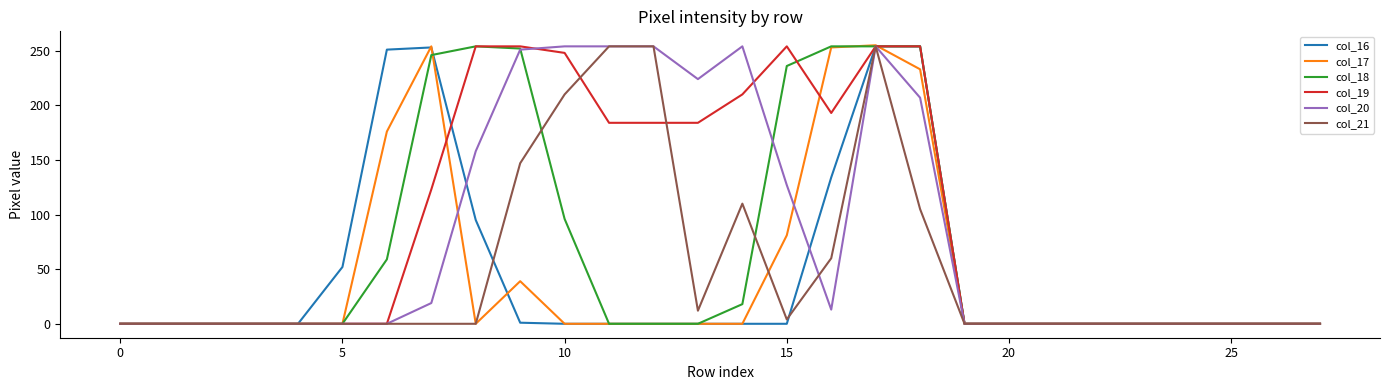

Which series has the largest total across all categories?

col_19